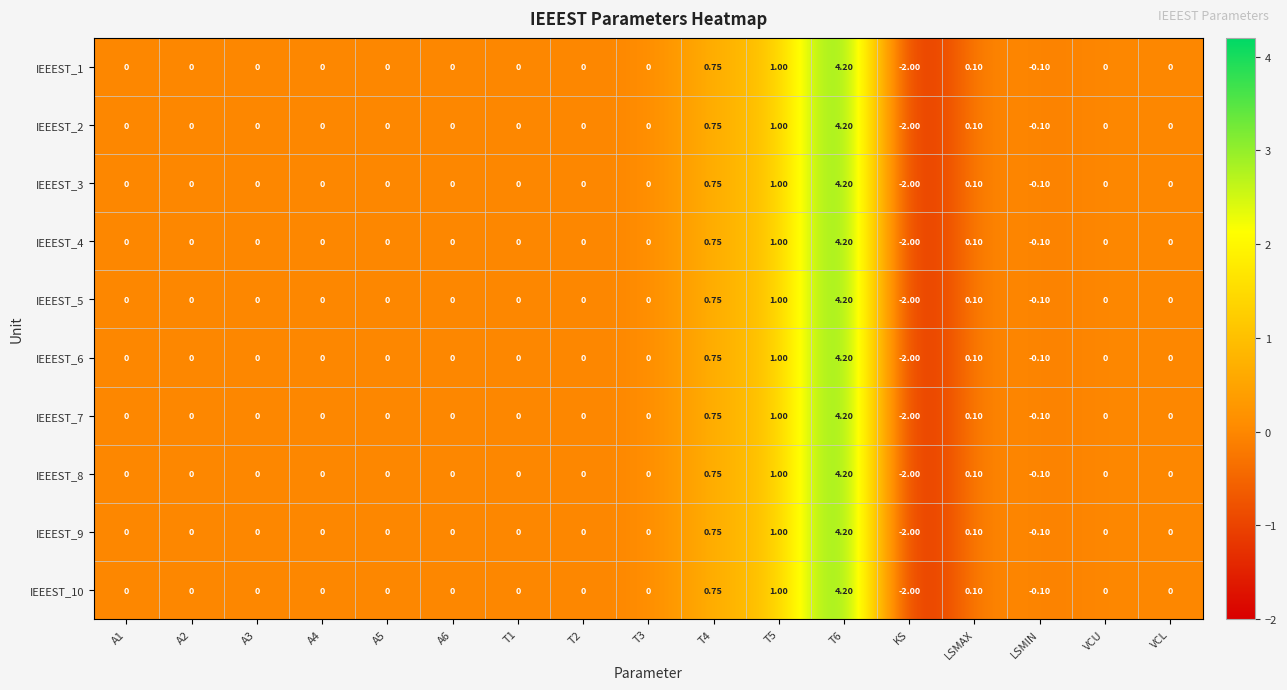

Between T1 and A6, which is larger?

T1